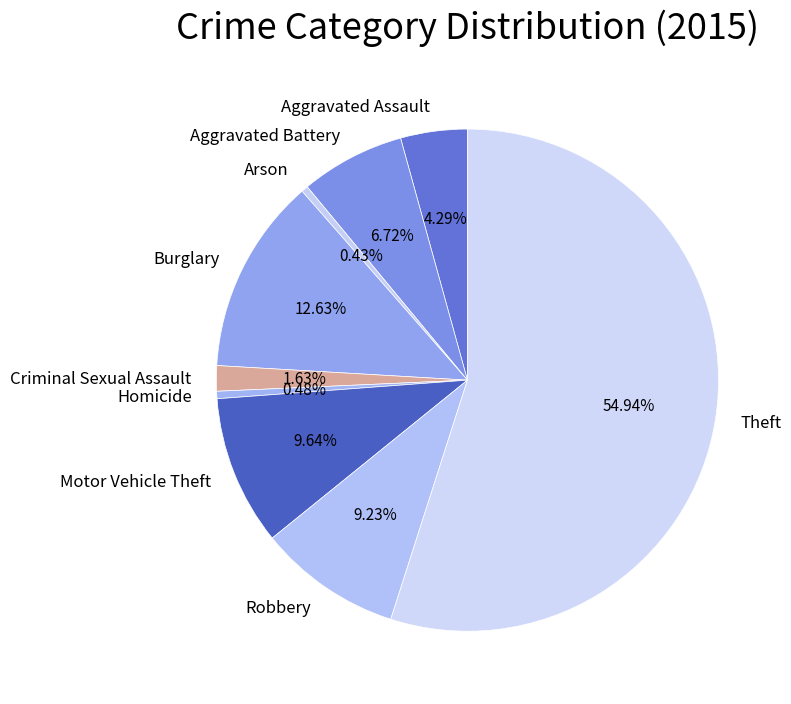

To the nearest percent, what percentage of the pie is Theft?

55%